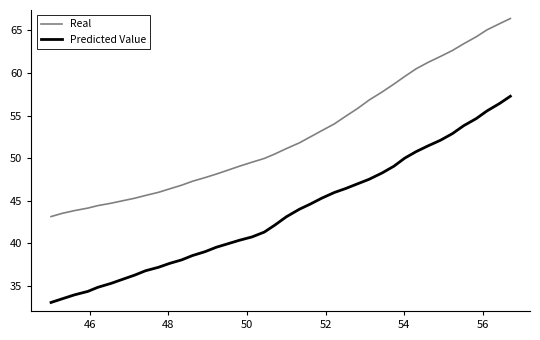

What is the average value of the Real series?

52.7